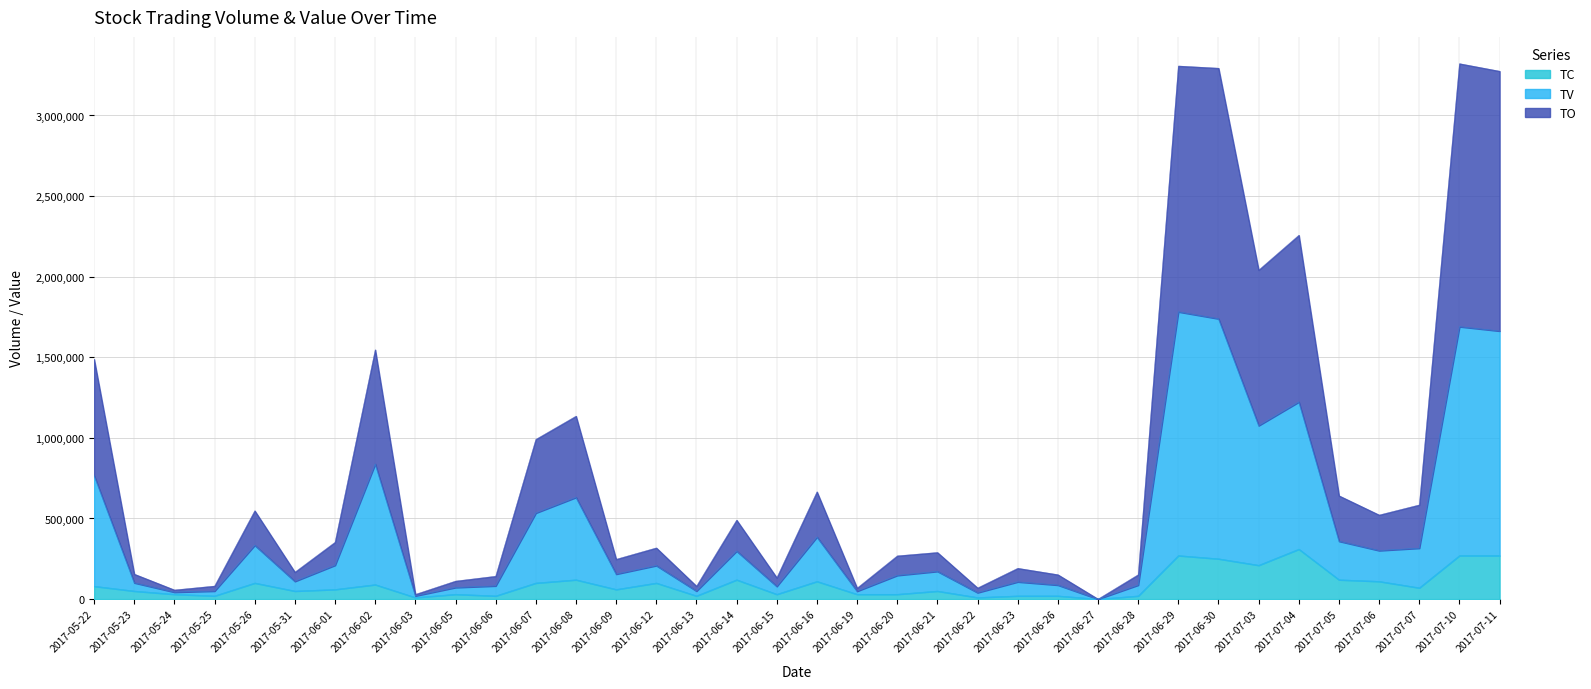

How many interior local peaks does the TV series have?

11